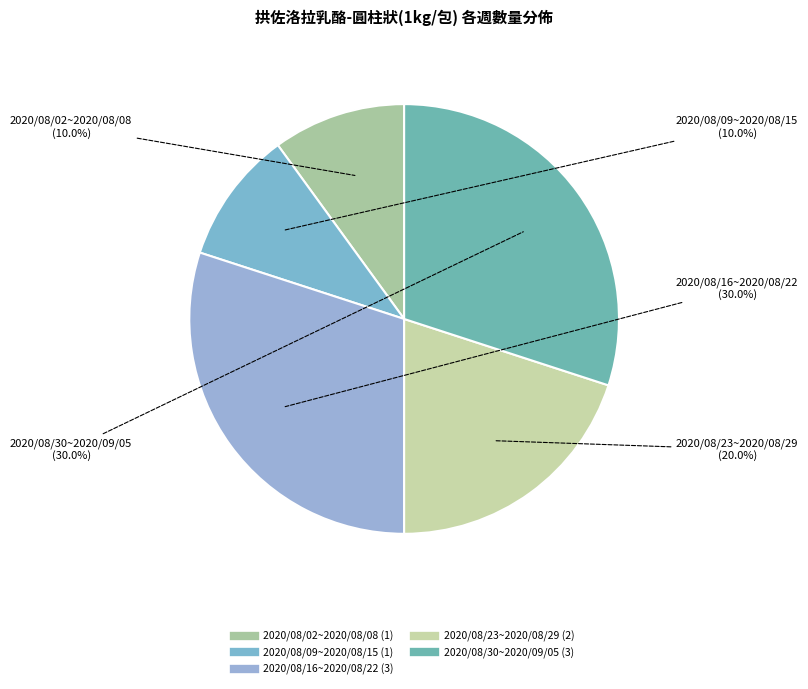

What is the ratio of the value at 2020/08/09~2020/08/15 to the value at 2020/08/23~2020/08/29?

0.5